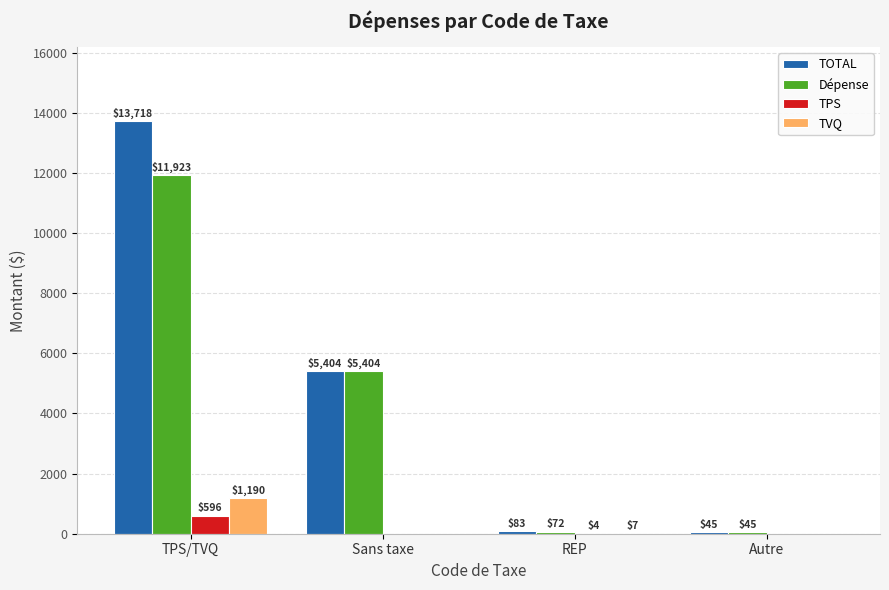

The TVQ series shows 622.2 at Sans taxe. True or false?

False